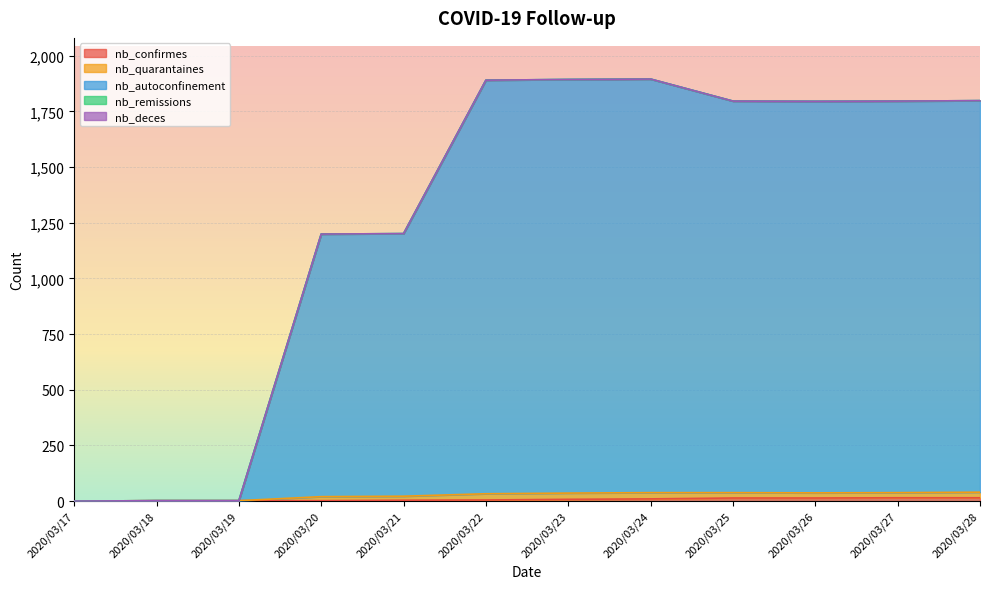

What value does the nb_autoconfinement series have at 2020/03/28, to the nearest 100?

1800